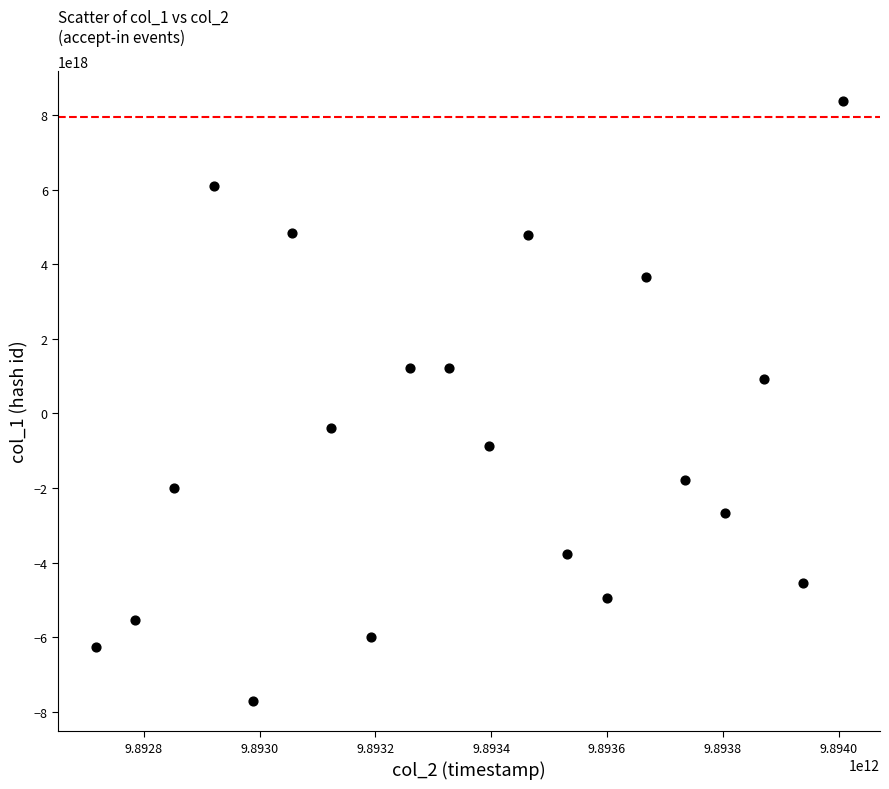

What is the range of X values (max minus min)?

1290112998